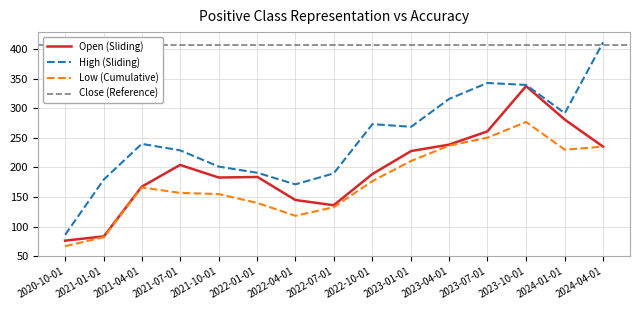

How many values in the Low series are below 166?

7